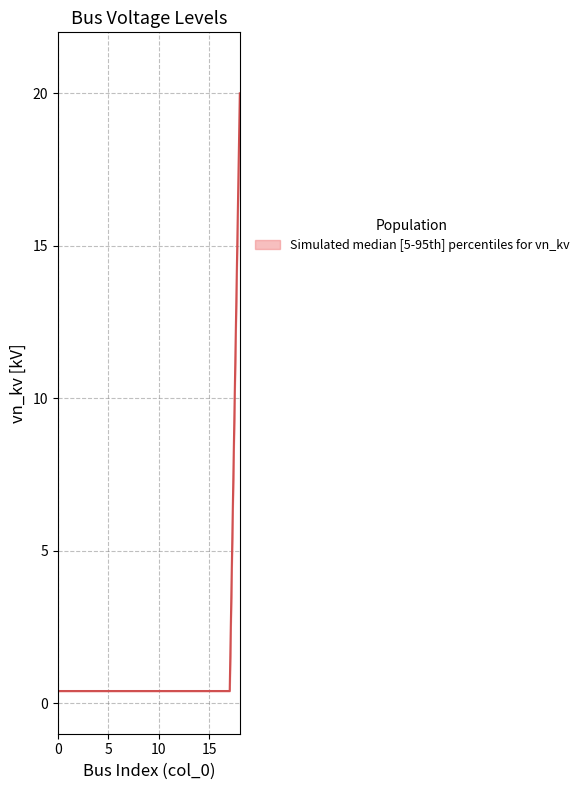

What is the greatest value displayed?

20.0